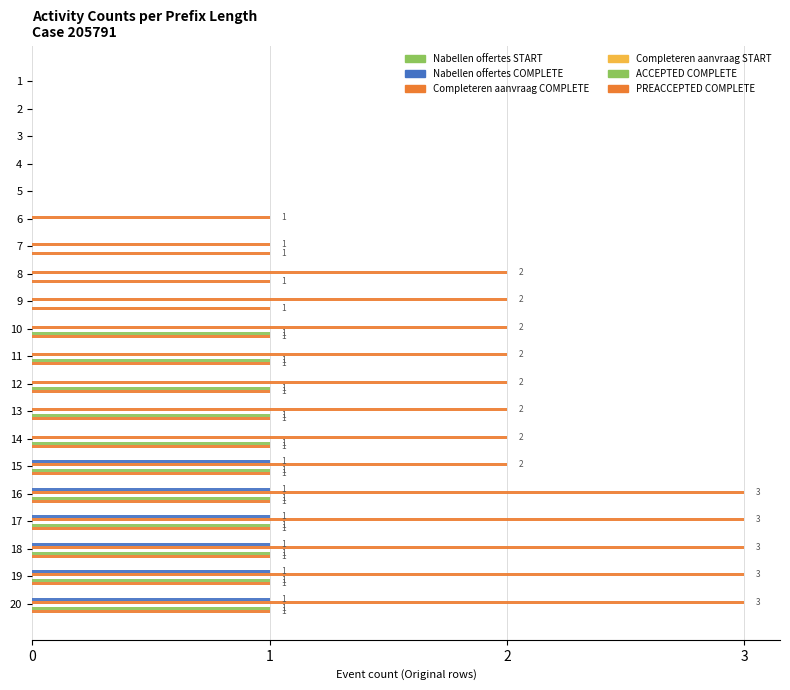

How many data points does each series have?

20